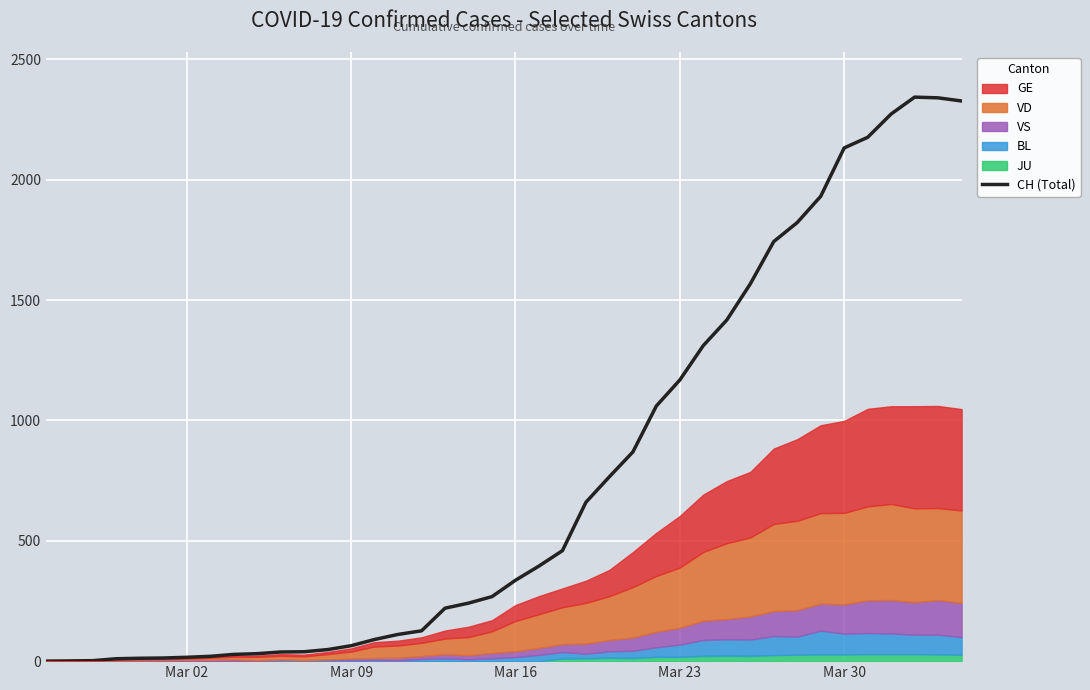

What is the maximum value shown in the chart?

2343